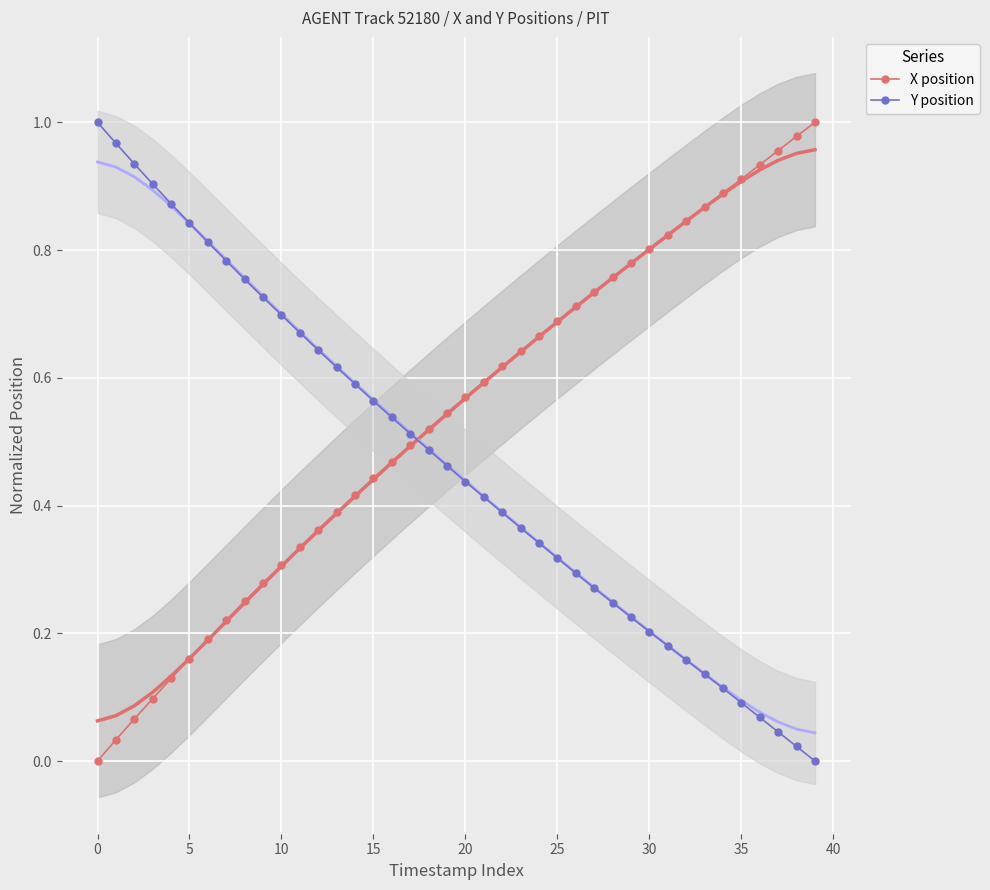

List the series in order of their overall mean, highest first.

X position, Y position